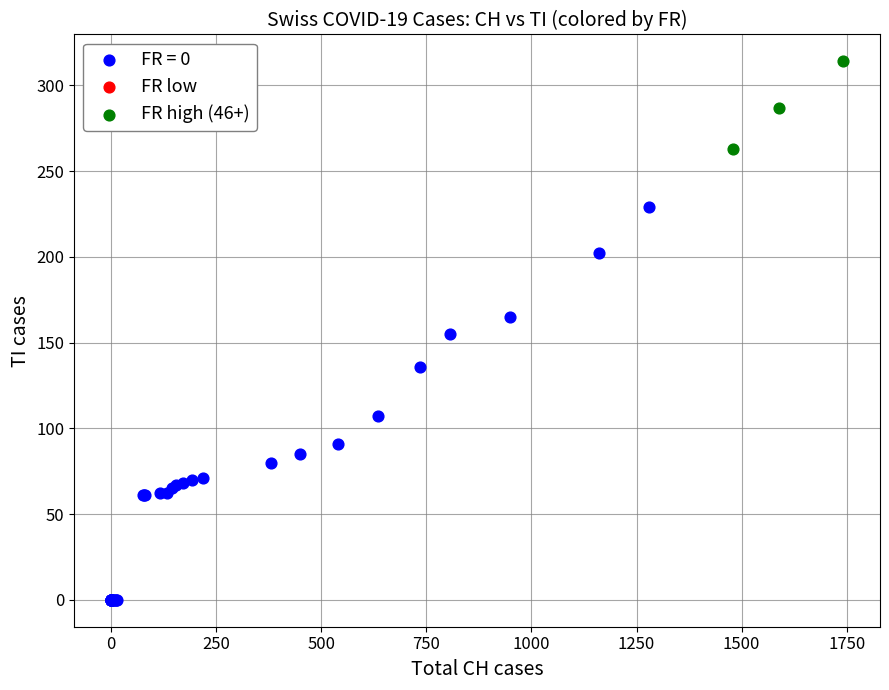

Which series has the widest spread of Y values?

FR = 0